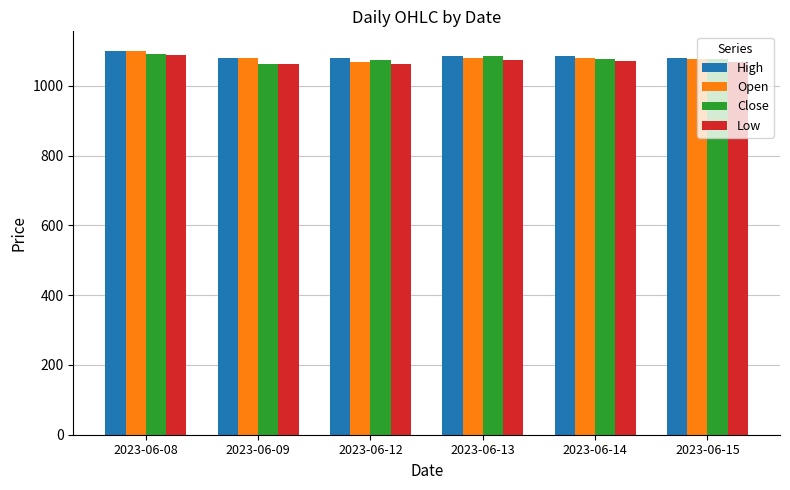

What is the value of the High bar at the 2nd from the left?

1079.0